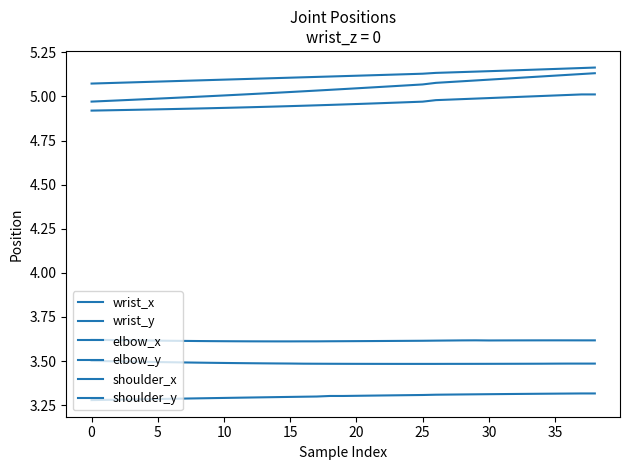

What is the value of the elbow_y point at the 1st from the left?

3.5